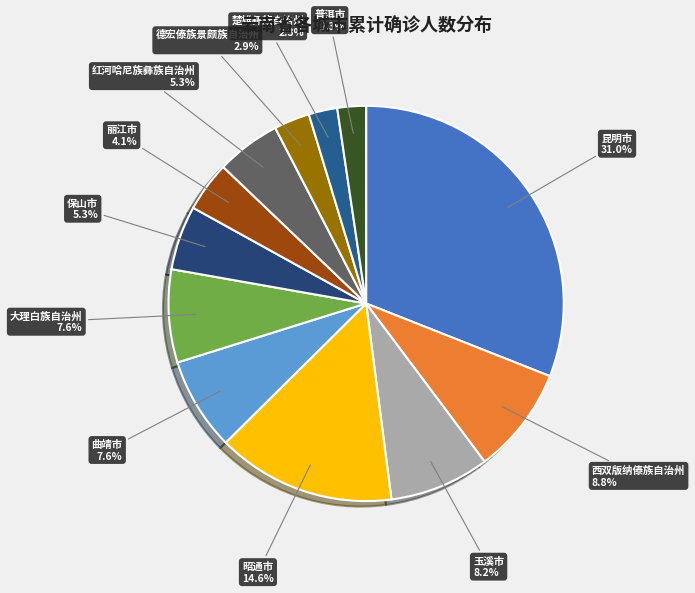

To the nearest percent, what percentage of the pie is 德宏傣族景颇族自治州?

3%